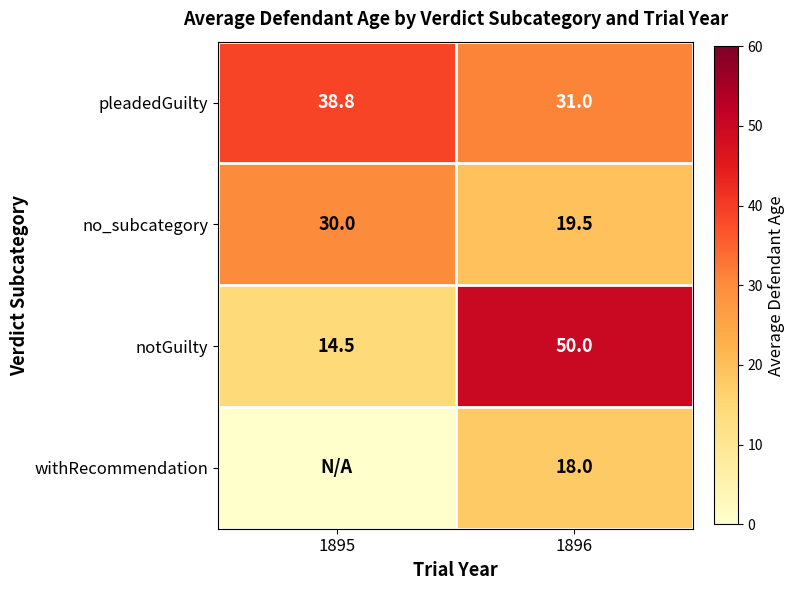

At which label is no_subcategory closest to 24?

1896